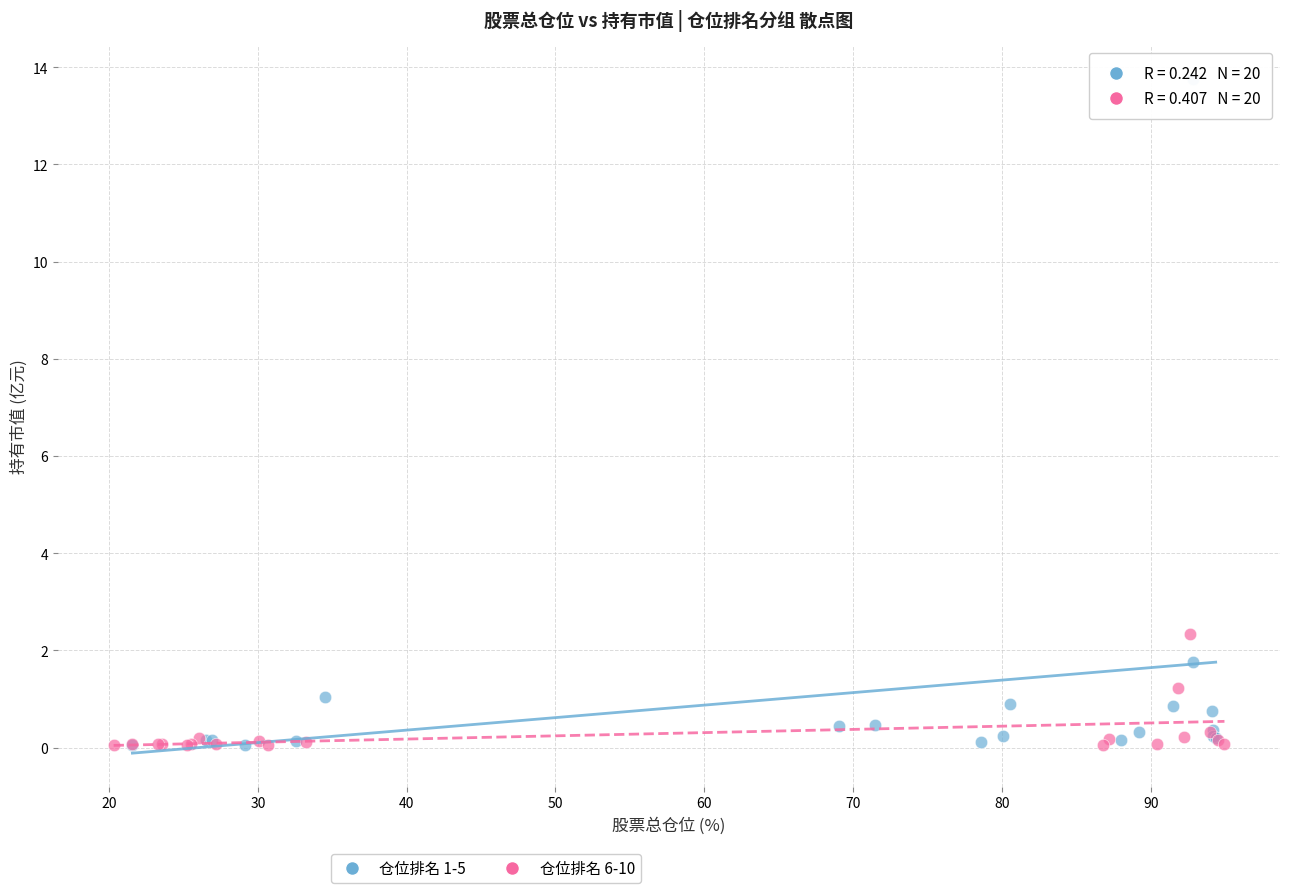

Which series contains the highest Y value?

仓位排名 1-5